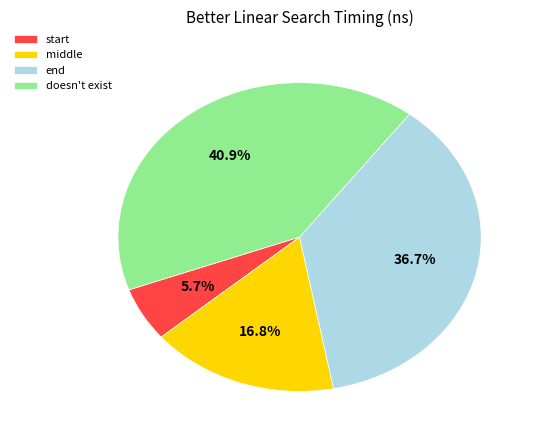

How many segments does this pie chart have?

4